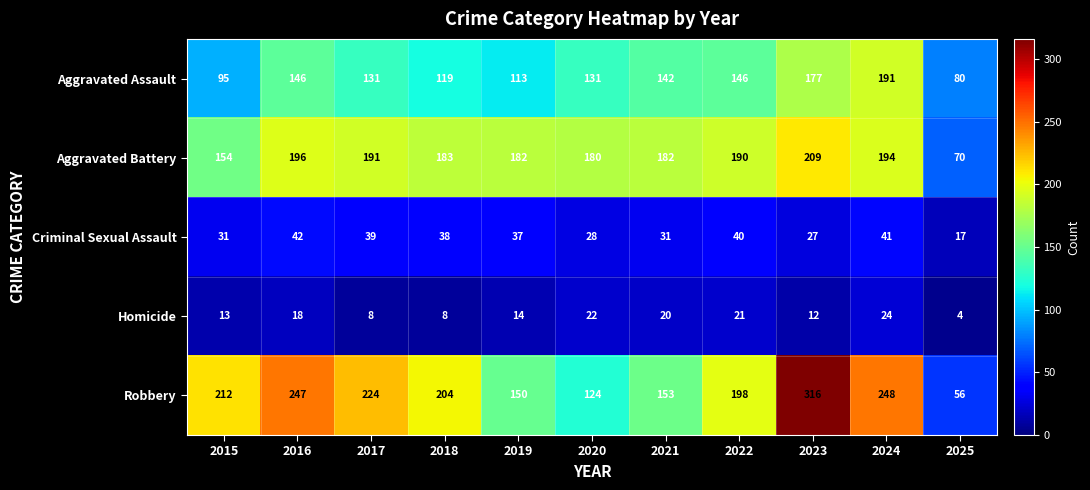

How many categories are shown in the chart?

11